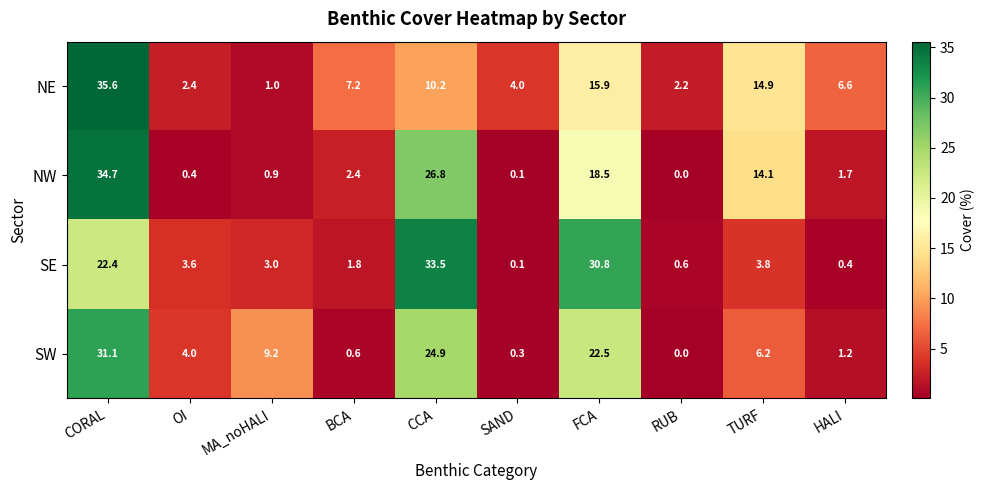

True or false: SW has a value of -9.6 at RUB.

False